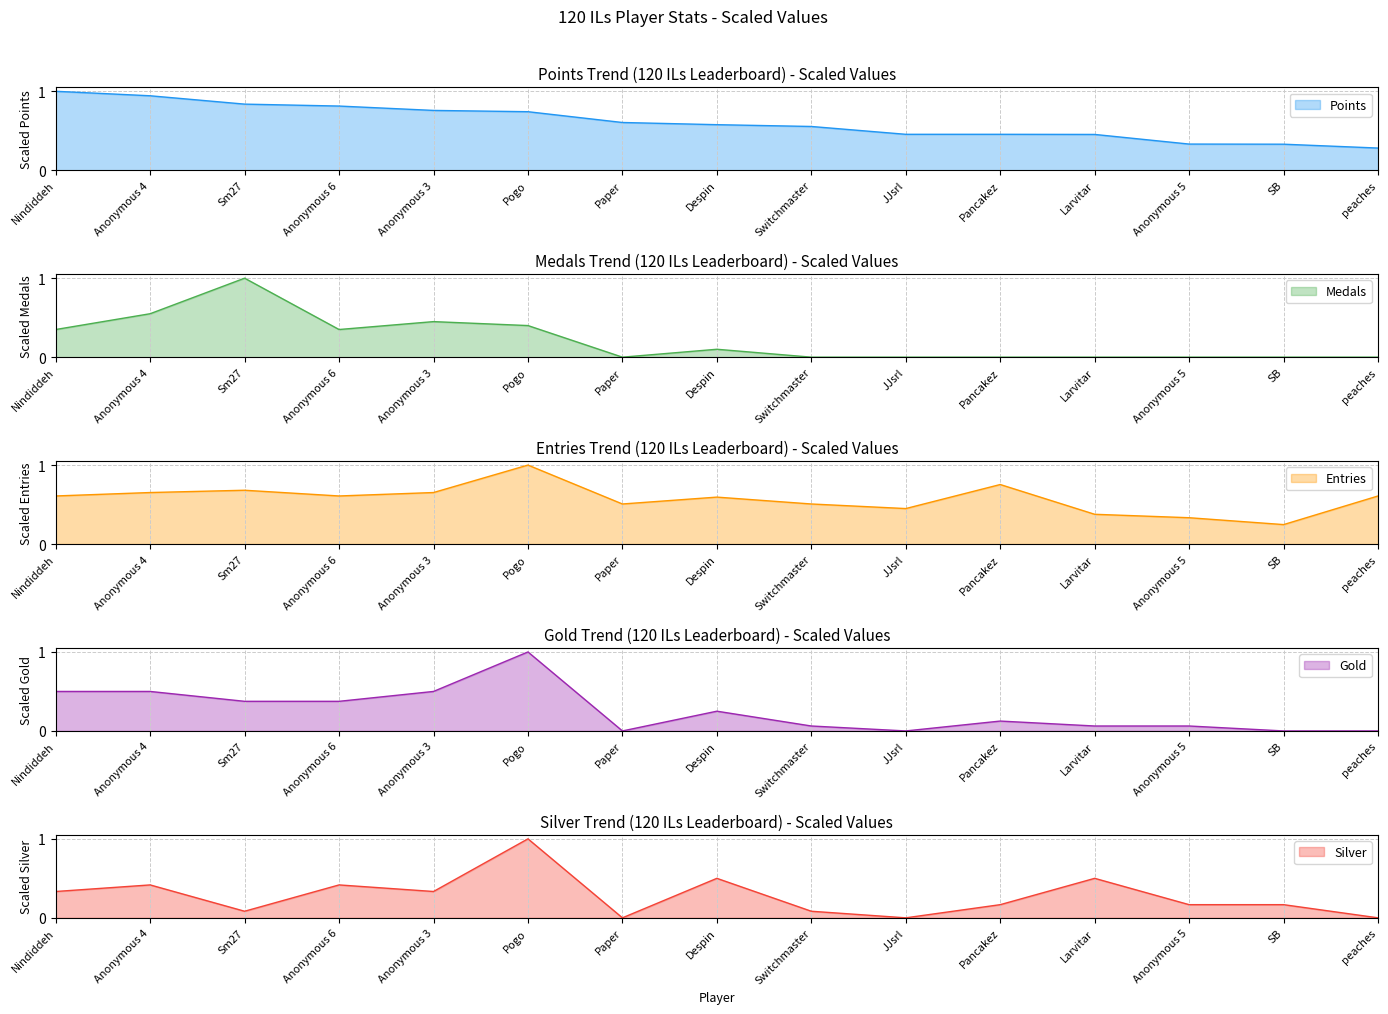

Where is the first local minimum for Silver?

Sm27